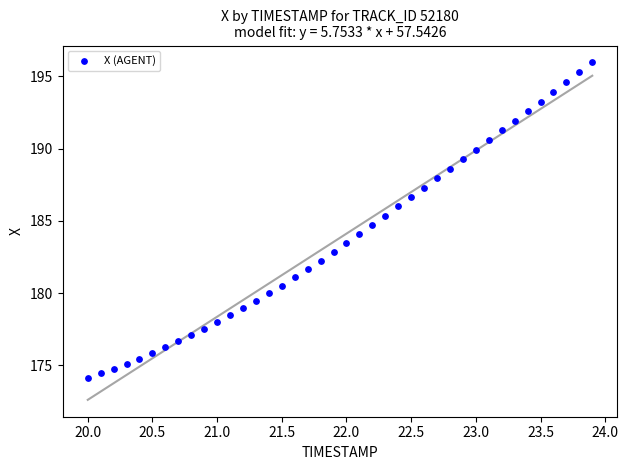

What is the range of X values (max minus min)?

3.9